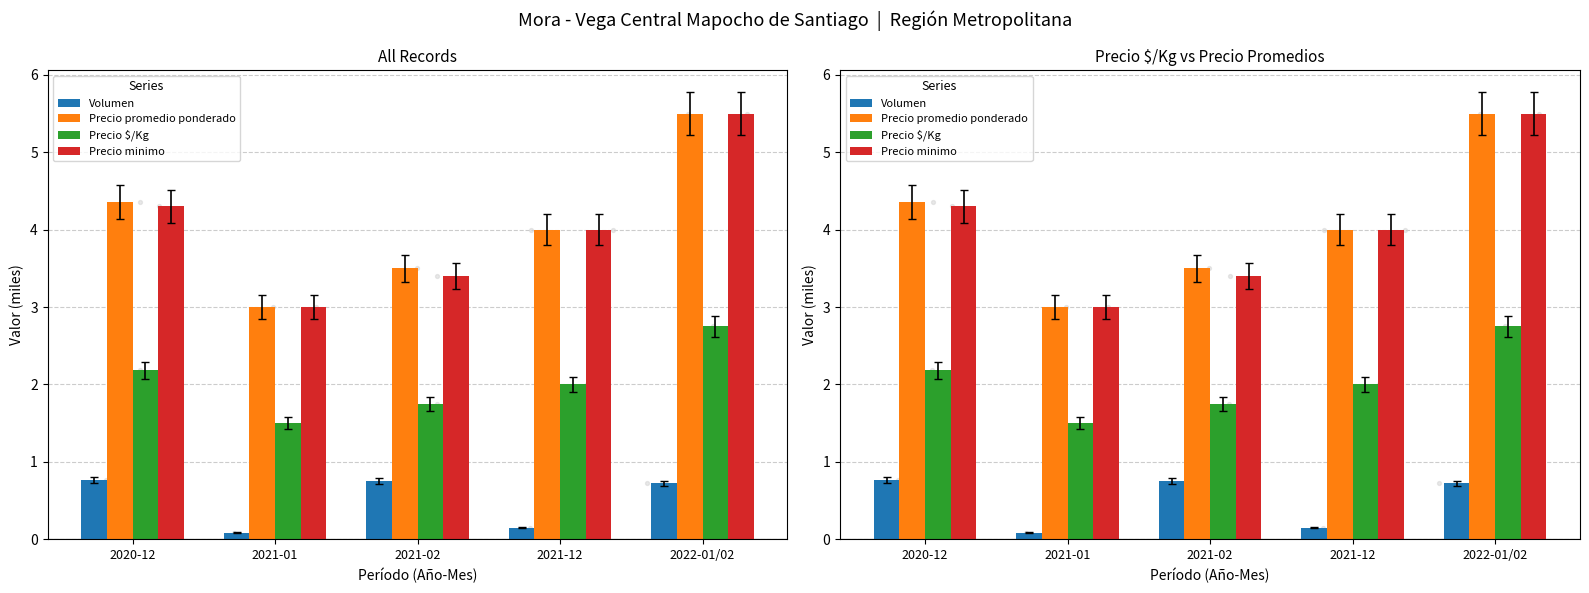

What are all the series names shown in the legend?

Volumen, Precio promedio ponderado, Precio $/Kg, Precio minimo